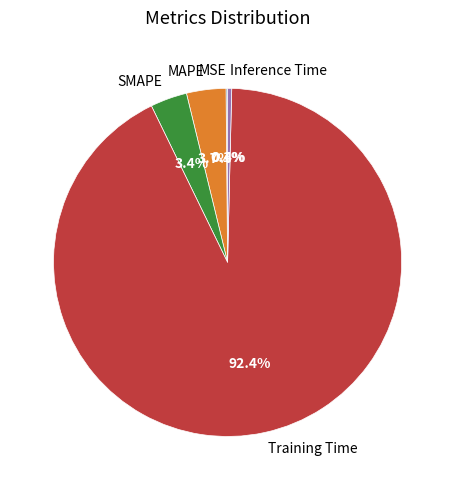

What is the largest slice in the pie chart?

Training Time